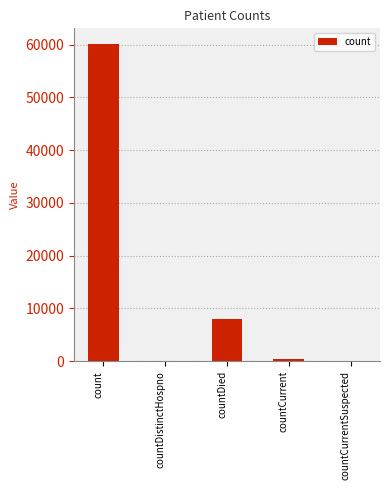

Are the bars horizontal?

No